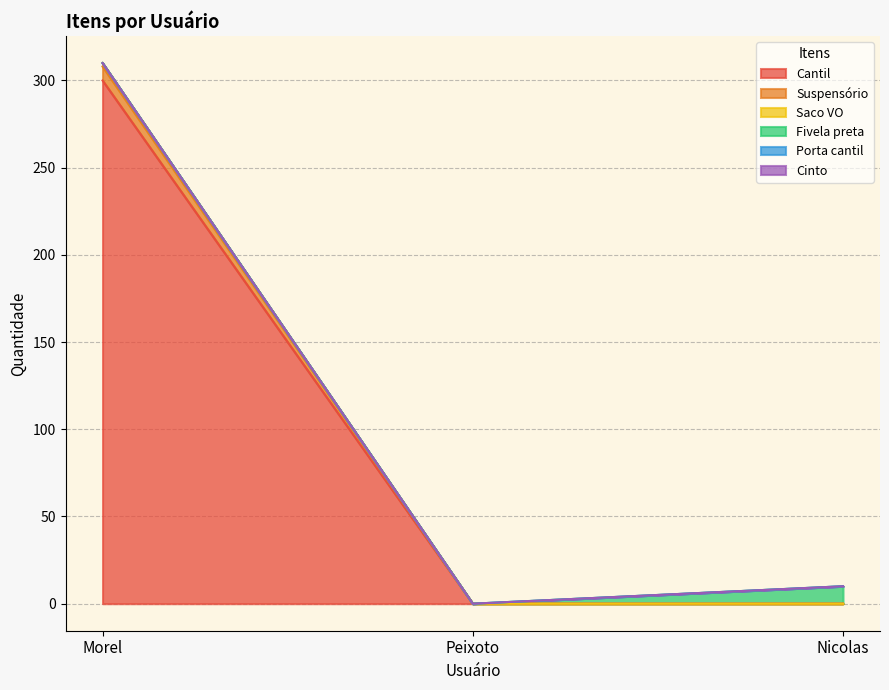

What is the label of the 2nd point from the right?

Peixoto